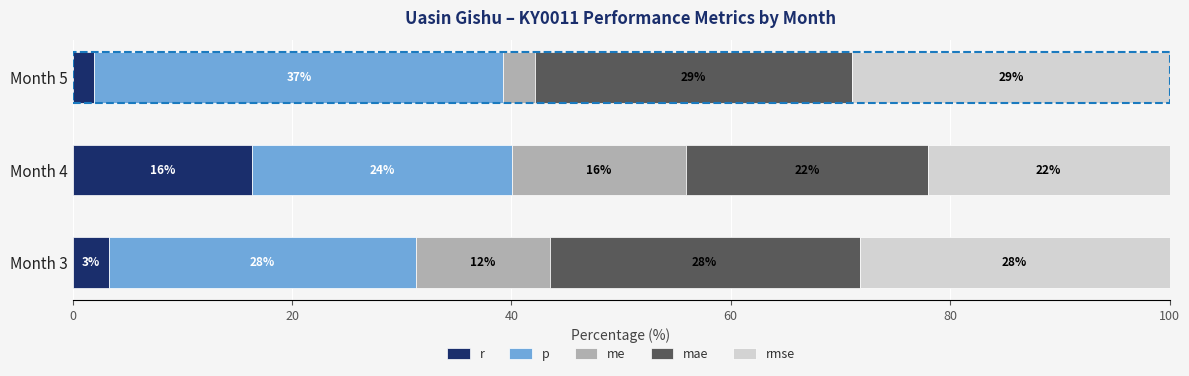

Which series has the largest total across all categories?

p